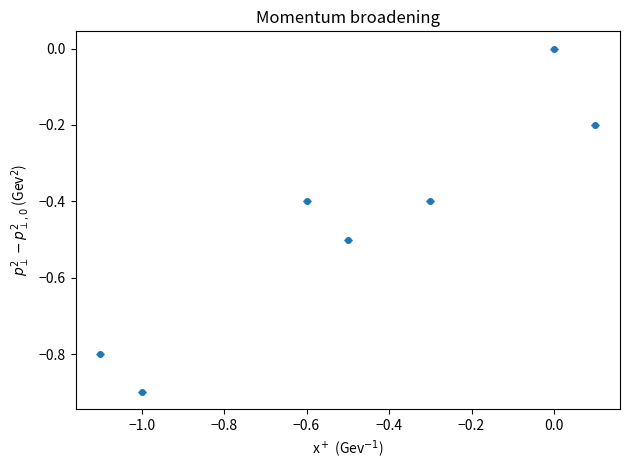

What is the average value?

-0.5